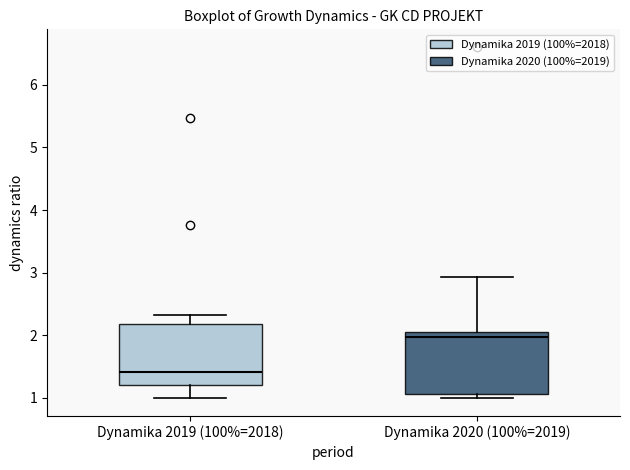

Where is the lower edge of the box for Dynamika 2020 (100%=2019) on the y-axis? The values are not printed on the chart, so give them approximately, as read against the axis.

1.1